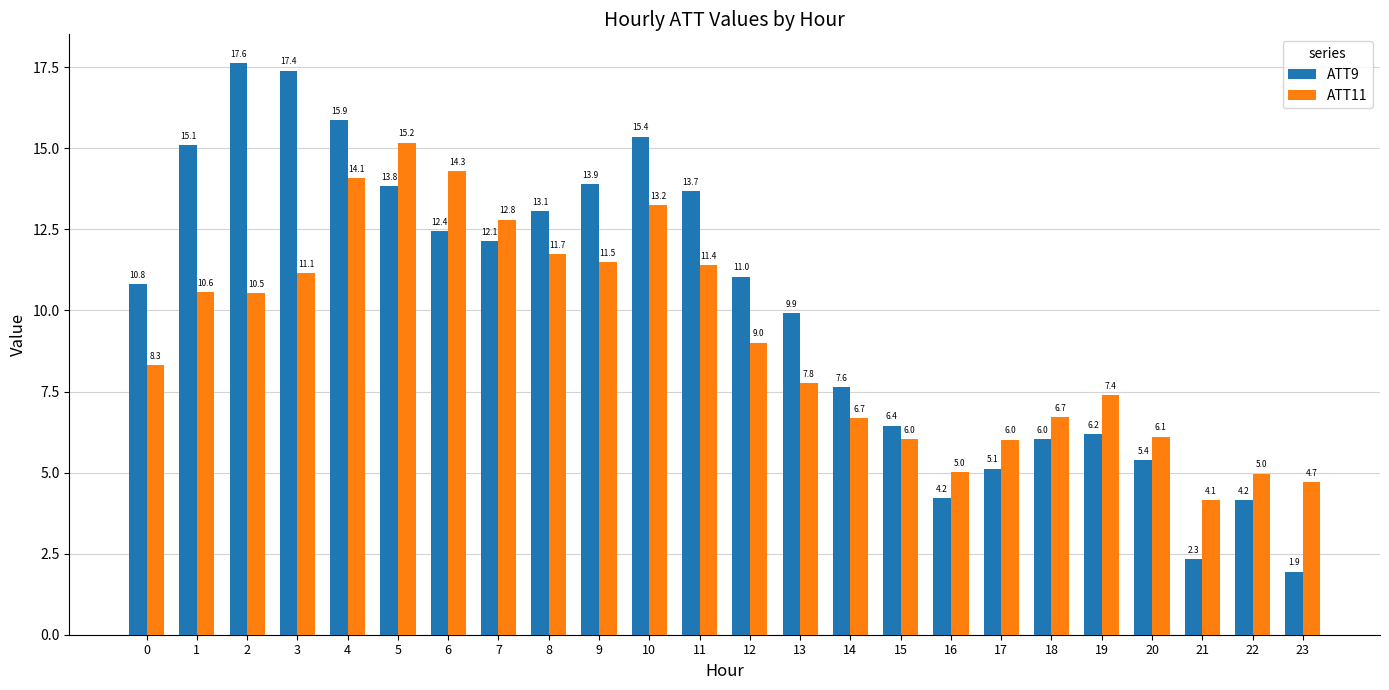

What is the difference between the highest and lowest values at 19?

1.2